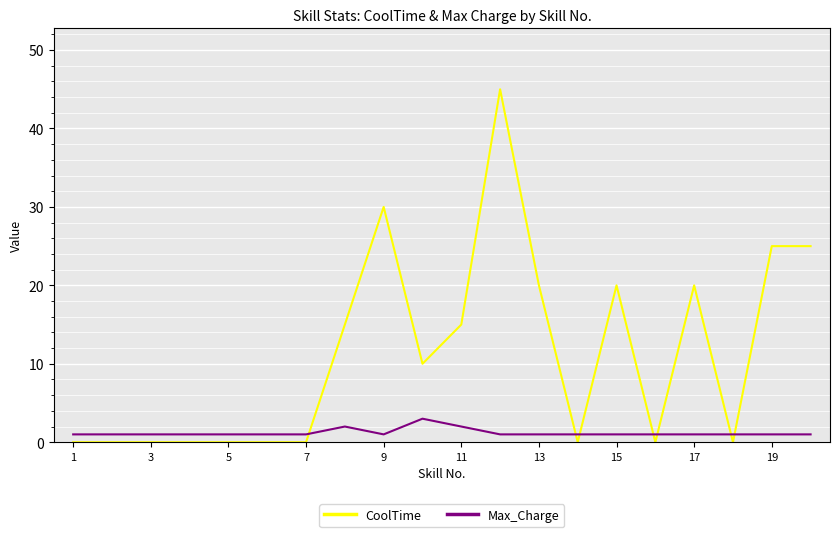

List the series in order of their overall mean, highest first.

CoolTime, Max_Charge